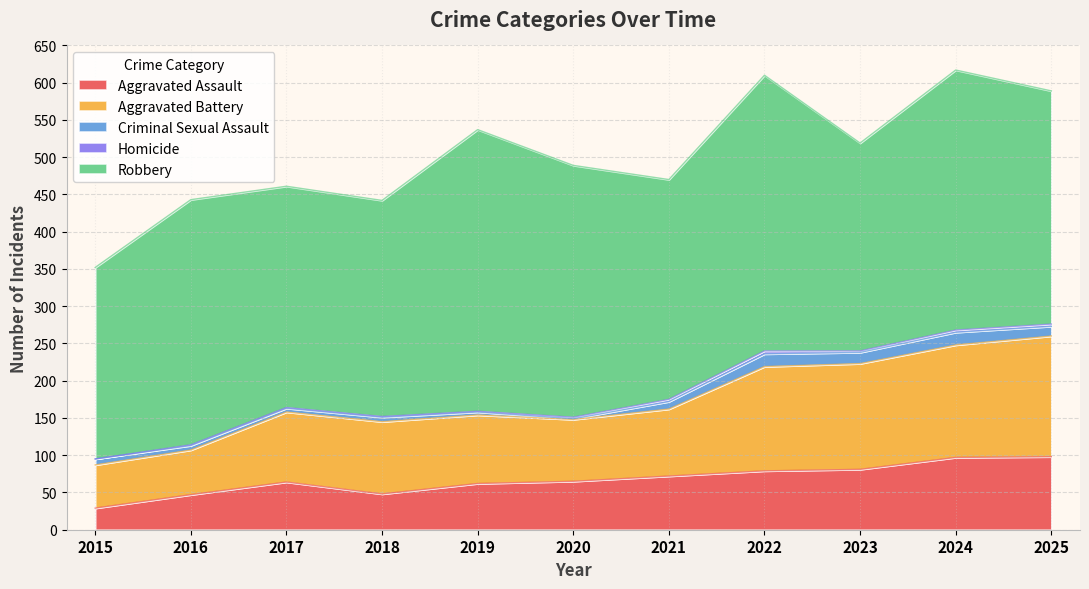

How many lines are shown in the chart?

5